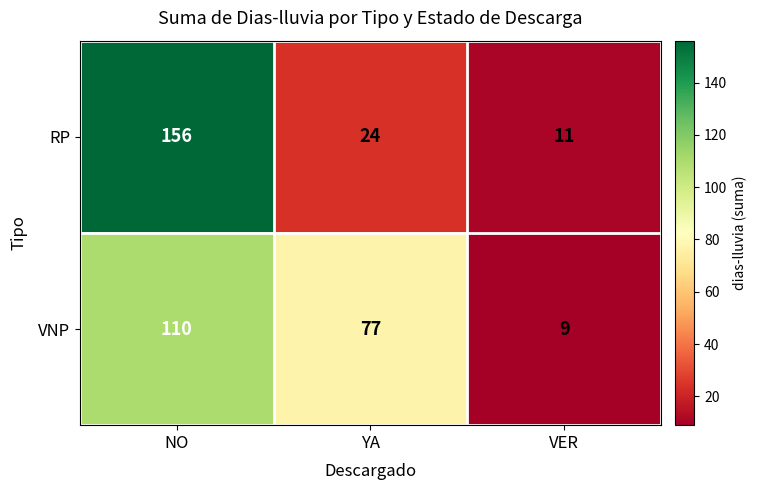

At which label does RP first exceed 24?

NO